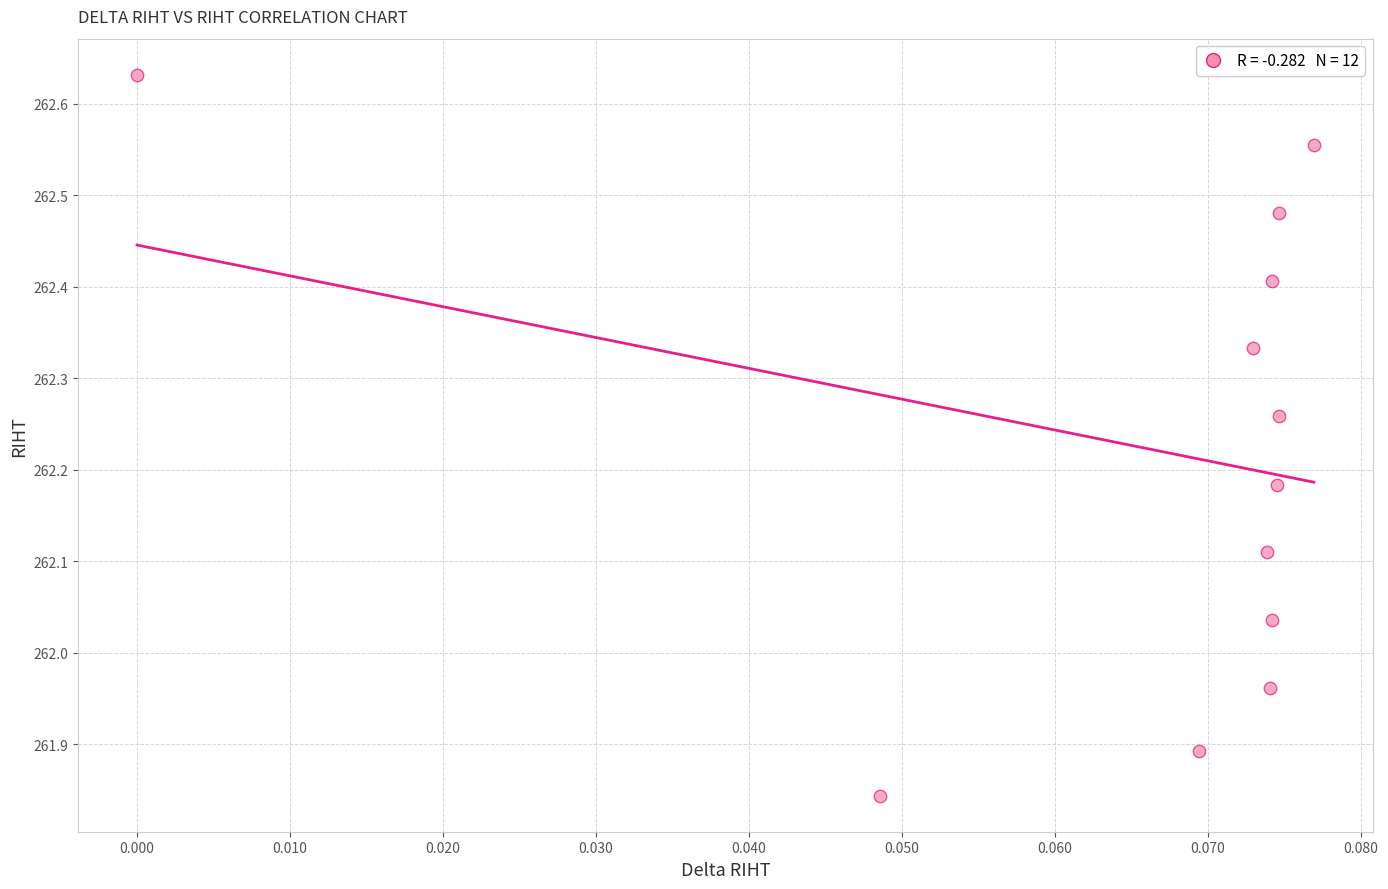

What is the range of Y values (max minus min)?

0.8